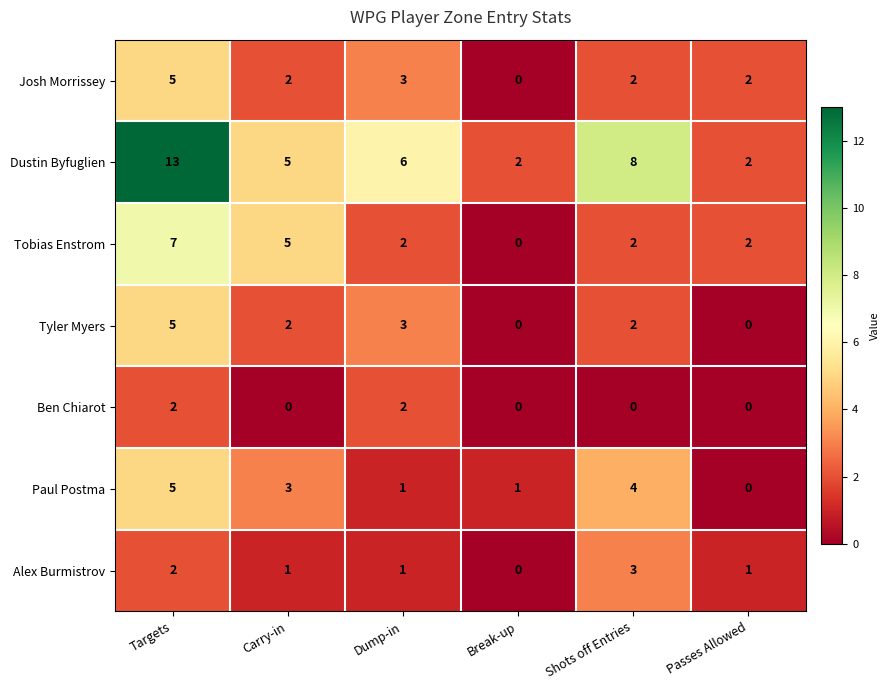

What is the sum of all Tyler Myers values?

12